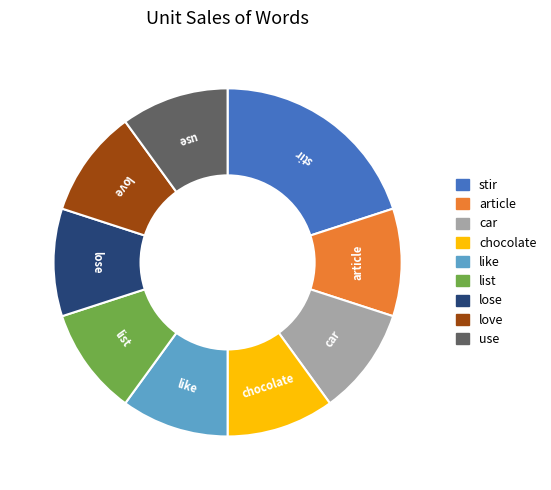

Is the sum of list and lose greater than half?

No